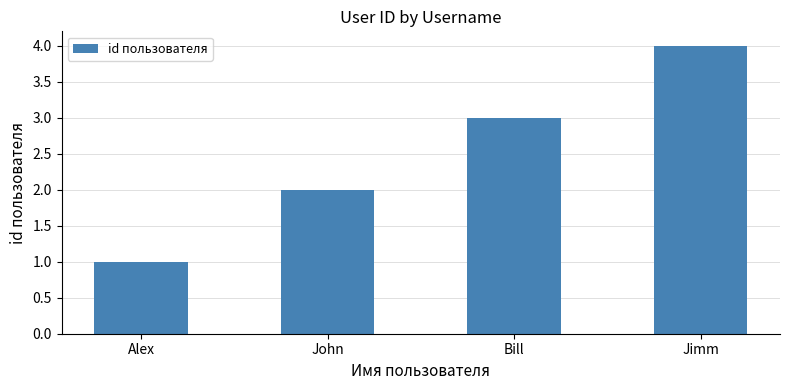

What is the change in value from Alex to Jimm?

+3